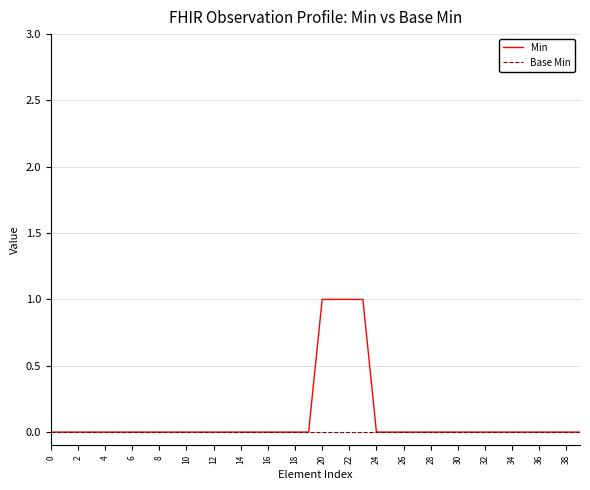

What is the difference between the maximum and minimum values in the Min series?

1